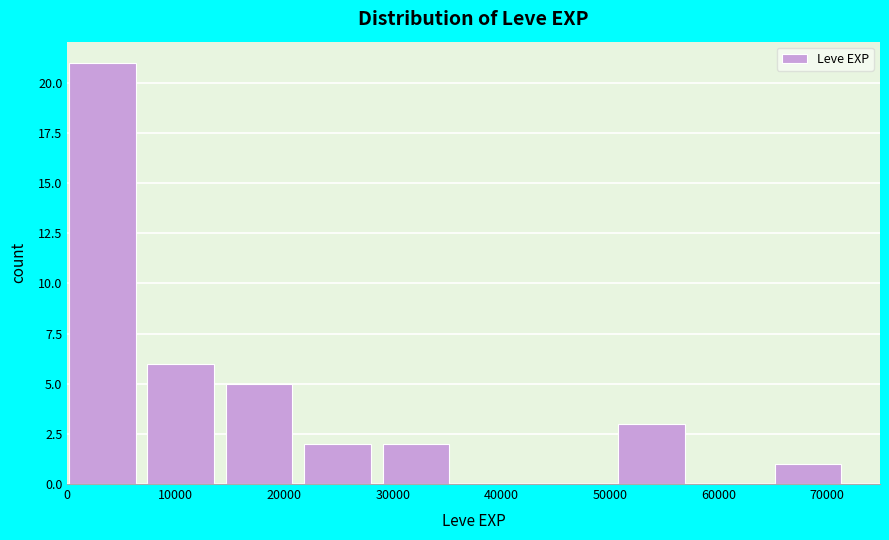

What is the height of the bar covering 7000 to 15000 on the x-axis? Neither the bar edges nor the heights are printed on the chart, so give them approximately, as read against the axes.

6